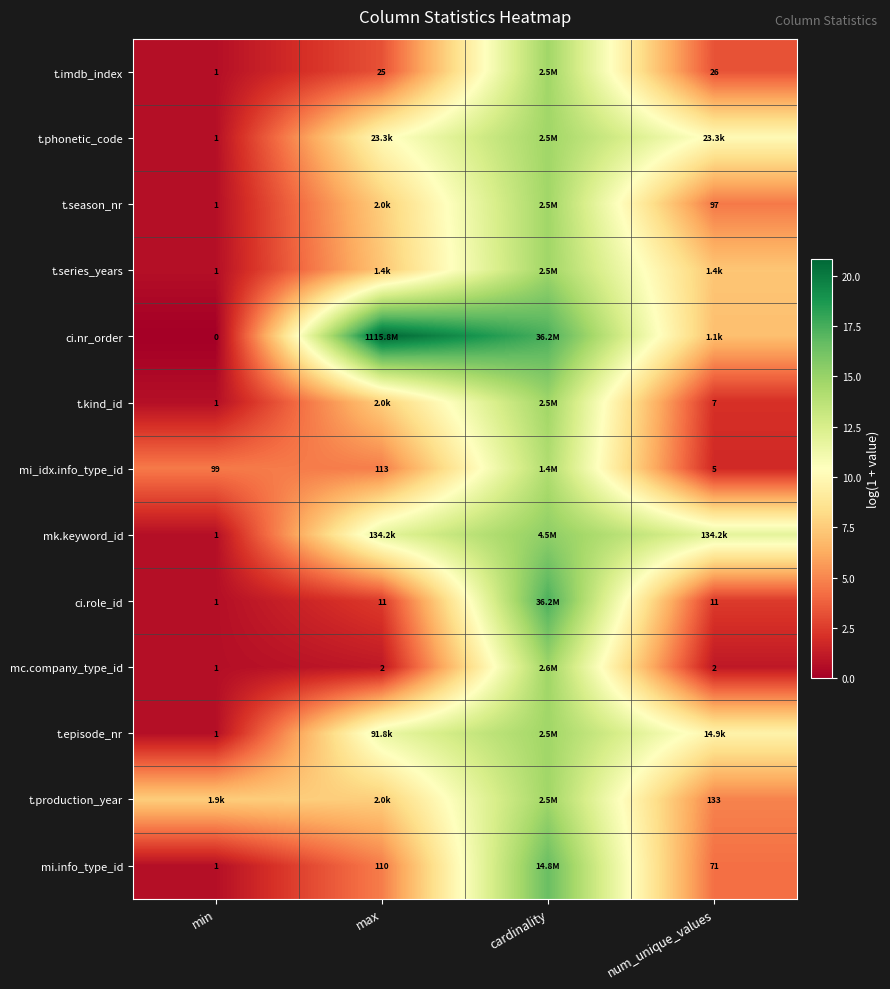

At max, list the series in order from largest to smallest.

ci.nr_order, mk.keyword_id, t.episode_nr, t.phonetic_code, t.production_year, t.season_nr, t.kind_id, t.series_years, mi_idx.info_type_id, mi.info_type_id, t.imdb_index, ci.role_id, mc.company_type_id